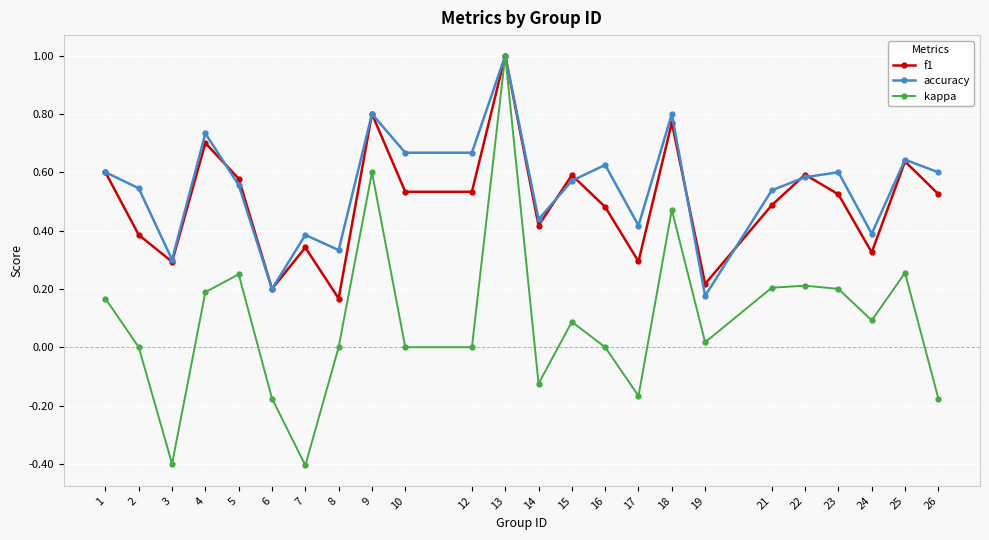

Which series has the widest spread of values?

kappa